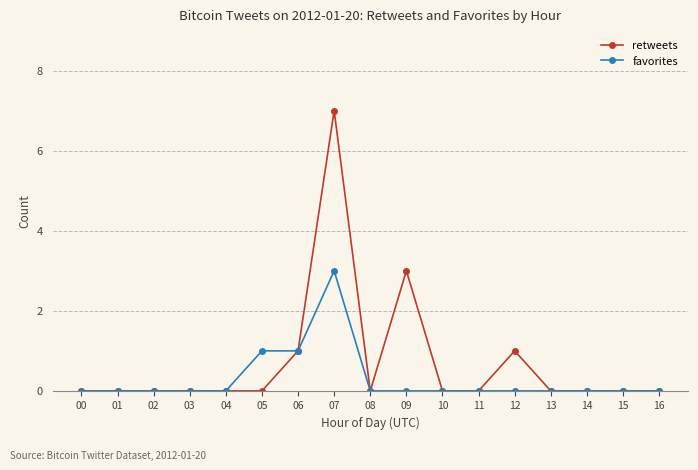

Between 04 and 07, which series saw the biggest shift?

retweets